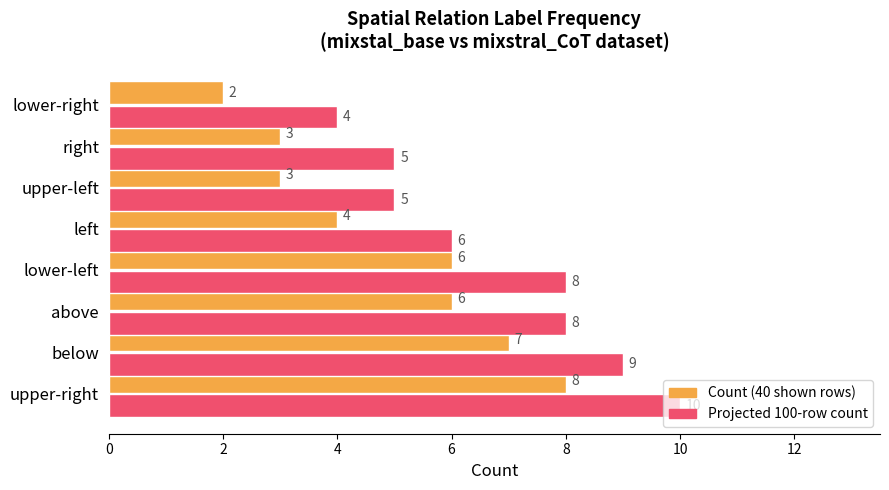

Which label corresponds to the largest value in the chart?

upper-right